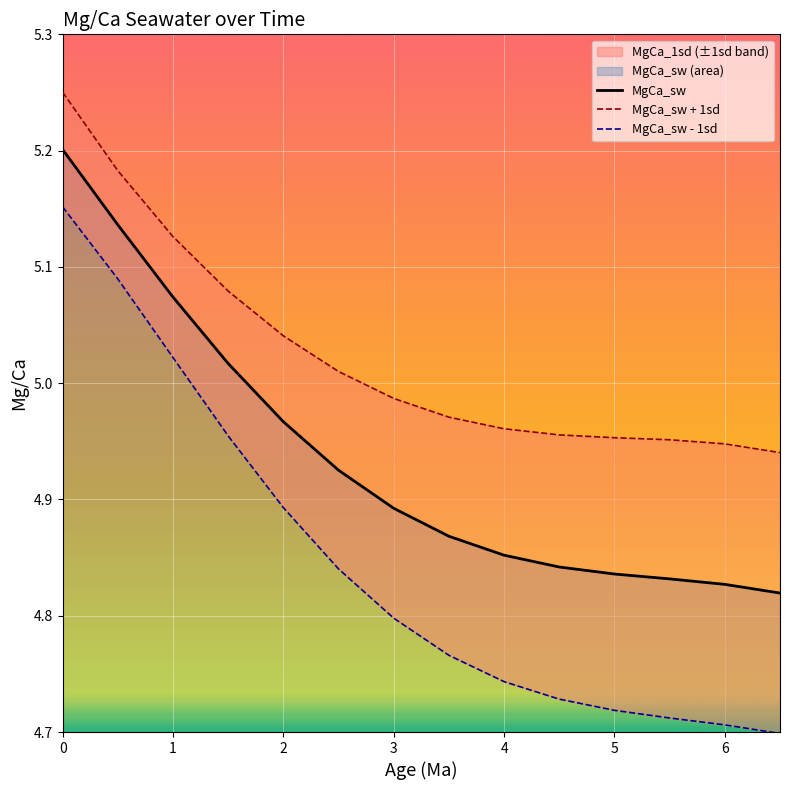

True or false: MgCa_sw has a value of 8.1 at 6.

False